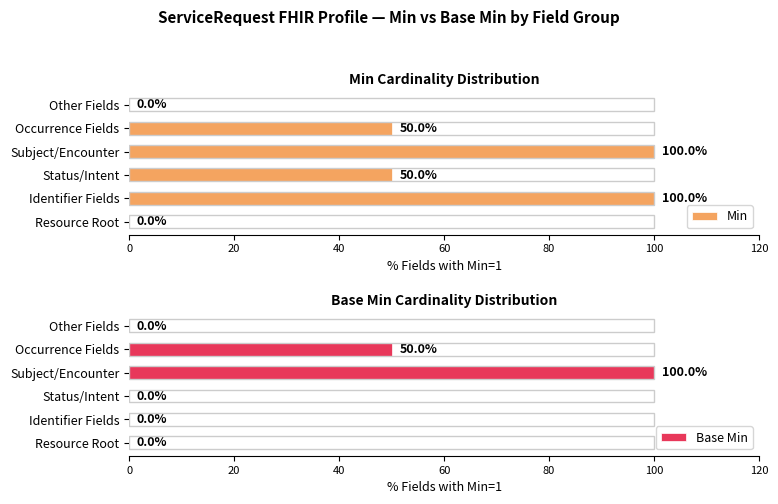

Which series has the largest total across all categories?

Min